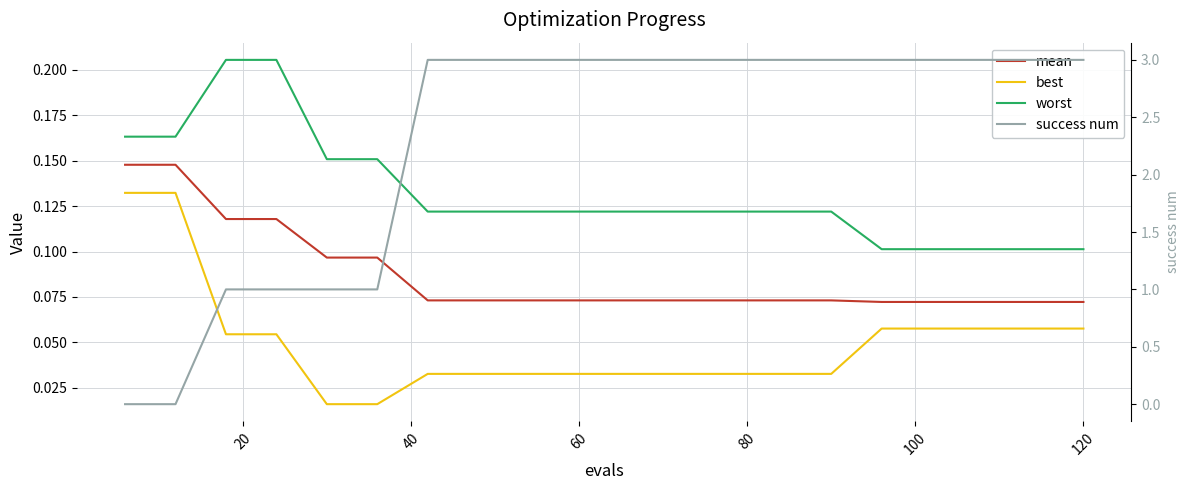

Is this an area chart (filled region under the line)?

No